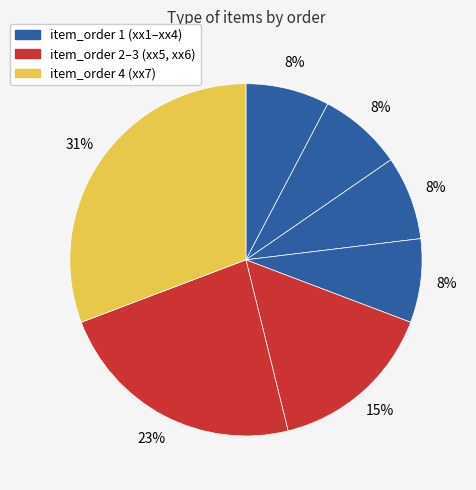

How many slices are in this pie chart?

7